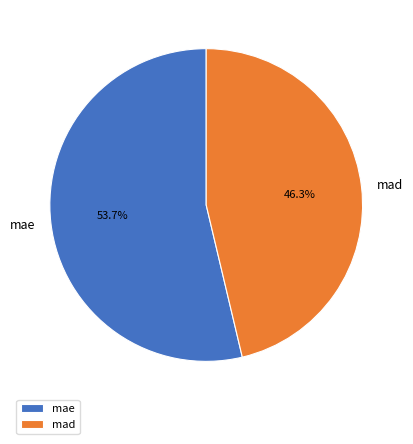

Is there any slice that represents more than half of the pie?

Yes